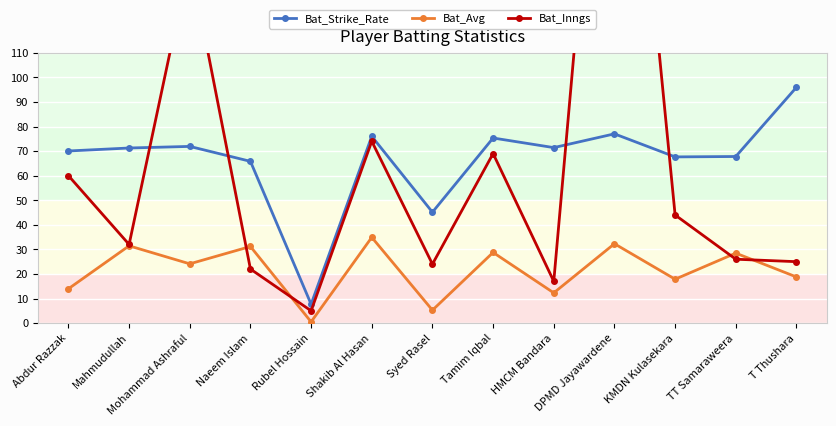

Is the value of Bat_Strike_Rate at HMCM Bandara greater than the value of Bat_Inngs at Rubel Hossain?

Yes